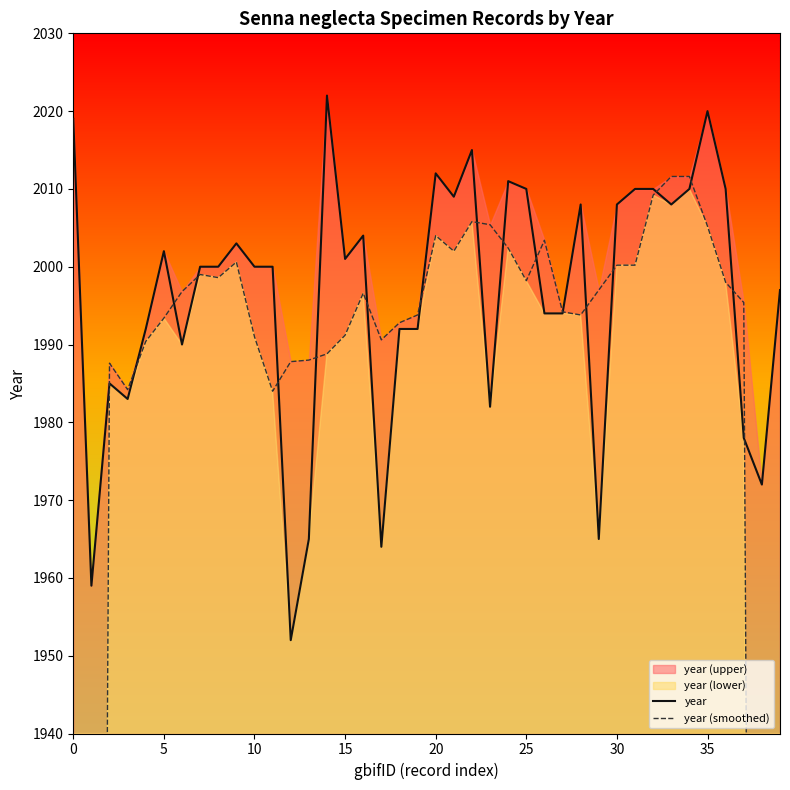

What is the maximum value shown in the chart?

2022.0